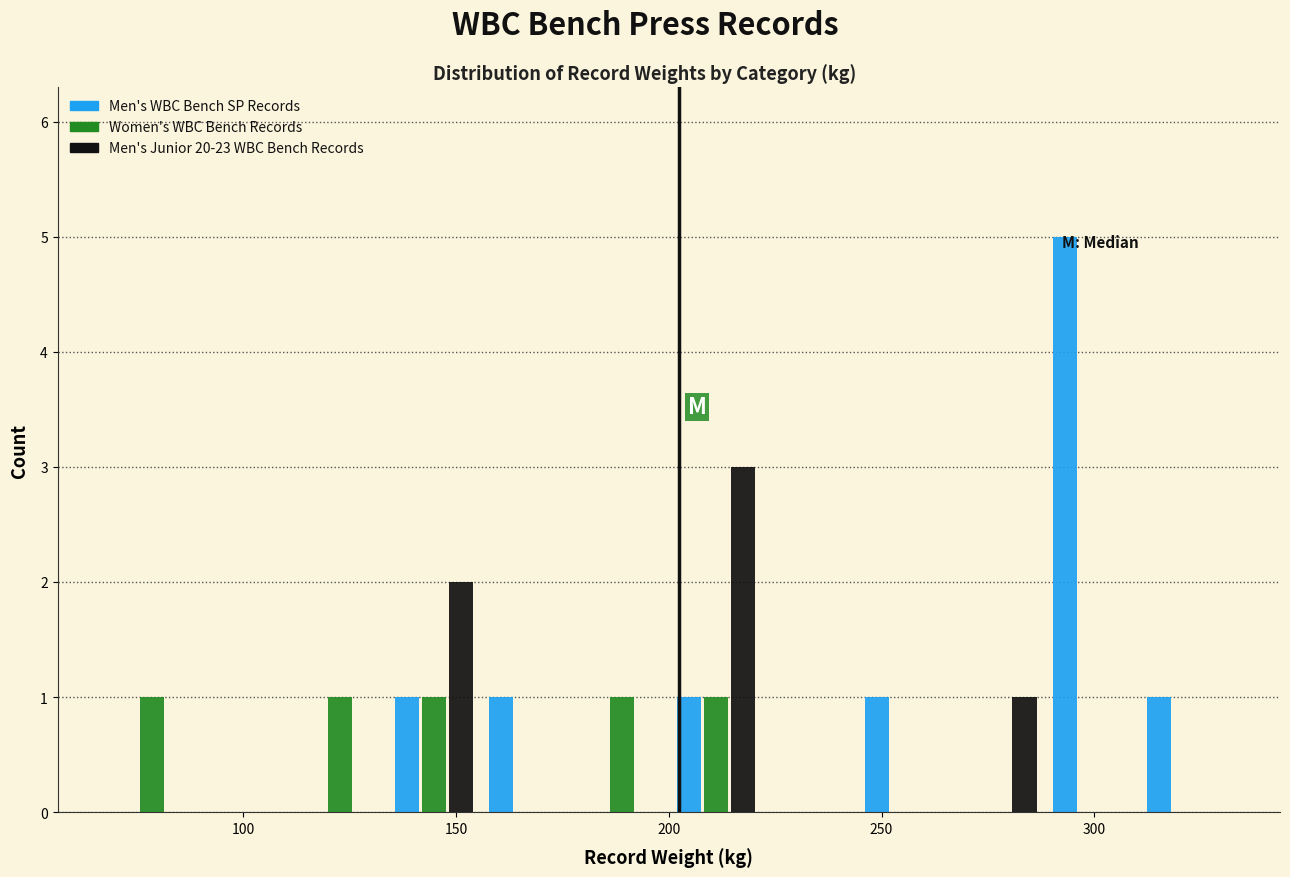

Reading left to right, transcribe this chart: for each range on the x-axis, give the height of each series' bar. Neither the bar edges nor the heights are printed on the chart, so give them approximately, as read against the axes.

70 to 90: Men's WBC Bench SP Records=0	Women's WBC Bench Records=1	Men's Junior 20-23 WBC Bench Records=0
90 to 110: Men's WBC Bench SP Records=0	Women's WBC Bench Records=0	Men's Junior 20-23 WBC Bench Records=0
110 to 135: Men's WBC Bench SP Records=0	Women's WBC Bench Records=1	Men's Junior 20-23 WBC Bench Records=0
135 to 155: Men's WBC Bench SP Records=1	Women's WBC Bench Records=1	Men's Junior 20-23 WBC Bench Records=2
155 to 180: Men's WBC Bench SP Records=1	Women's WBC Bench Records=0	Men's Junior 20-23 WBC Bench Records=0
180 to 200: Men's WBC Bench SP Records=0	Women's WBC Bench Records=1	Men's Junior 20-23 WBC Bench Records=0
200 to 220: Men's WBC Bench SP Records=1	Women's WBC Bench Records=1	Men's Junior 20-23 WBC Bench Records=3
220 to 245: Men's WBC Bench SP Records=0	Women's WBC Bench Records=0	Men's Junior 20-23 WBC Bench Records=0
245 to 265: Men's WBC Bench SP Records=1	Women's WBC Bench Records=0	Men's Junior 20-23 WBC Bench Records=0
265 to 290: Men's WBC Bench SP Records=0	Women's WBC Bench Records=0	Men's Junior 20-23 WBC Bench Records=1
290 to 310: Men's WBC Bench SP Records=5	Women's WBC Bench Records=0	Men's Junior 20-23 WBC Bench Records=0
310 to 335: Men's WBC Bench SP Records=1	Women's WBC Bench Records=0	Men's Junior 20-23 WBC Bench Records=0